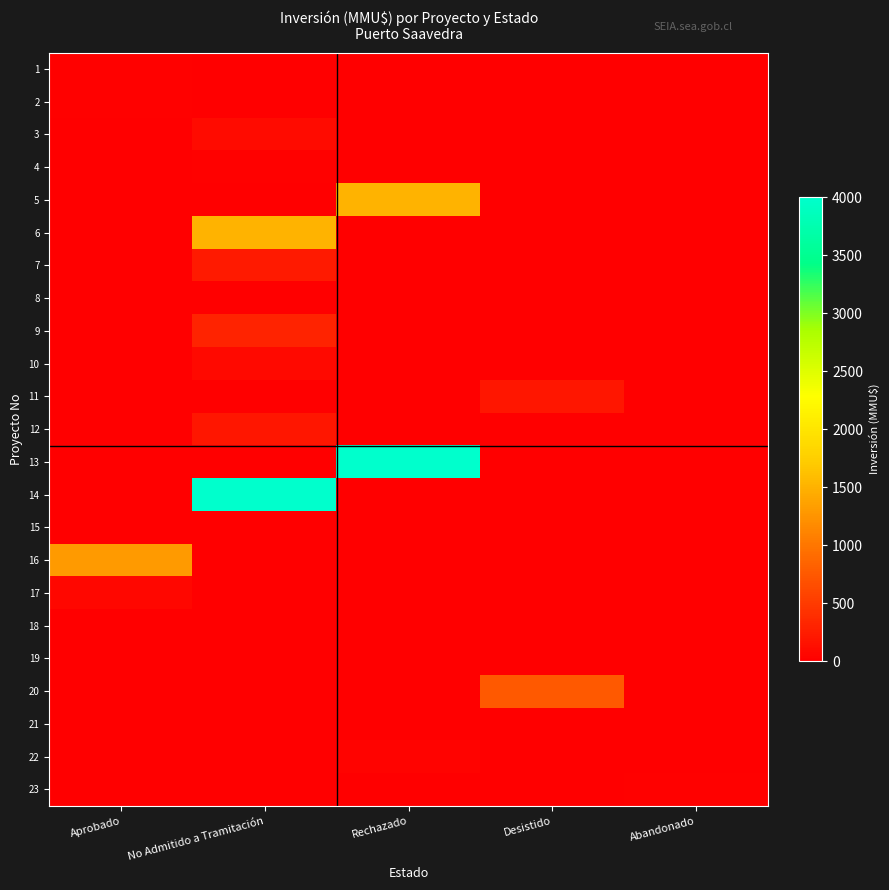

Reading left to right, list all the values displayed in this chart.

1: Aprobado=30	No Admitido a Tramitación=0	Rechazado=0	Desistido=0	Abandonado=0
2: Aprobado=30	No Admitido a Tramitación=0	Rechazado=0	Desistido=0	Abandonado=0
3: Aprobado=0	No Admitido a Tramitación=100	Rechazado=0	Desistido=0	Abandonado=0
4: Aprobado=0	No Admitido a Tramitación=22	Rechazado=0	Desistido=0	Abandonado=0
5: Aprobado=0	No Admitido a Tramitación=0	Rechazado=1500	Desistido=0	Abandonado=0
6: Aprobado=0	No Admitido a Tramitación=1500	Rechazado=0	Desistido=0	Abandonado=0
7: Aprobado=0	No Admitido a Tramitación=234	Rechazado=0	Desistido=0	Abandonado=0
8: Aprobado=0	No Admitido a Tramitación=10	Rechazado=0	Desistido=0	Abandonado=0
9: Aprobado=0	No Admitido a Tramitación=300	Rechazado=0	Desistido=0	Abandonado=0
10: Aprobado=0	No Admitido a Tramitación=79	Rechazado=0	Desistido=0	Abandonado=0
11: Aprobado=0	No Admitido a Tramitación=0	Rechazado=0	Desistido=200	Abandonado=0
12: Aprobado=0	No Admitido a Tramitación=200	Rechazado=0	Desistido=0	Abandonado=0
13: Aprobado=0	No Admitido a Tramitación=0	Rechazado=4000	Desistido=0	Abandonado=0
14: Aprobado=0	No Admitido a Tramitación=4000	Rechazado=0	Desistido=0	Abandonado=0
15: Aprobado=0	No Admitido a Tramitación=0	Rechazado=0	Desistido=0	Abandonado=0
16: Aprobado=1310	No Admitido a Tramitación=0	Rechazado=0	Desistido=0	Abandonado=0
17: Aprobado=70	No Admitido a Tramitación=0	Rechazado=0	Desistido=0	Abandonado=0
18: Aprobado=0	No Admitido a Tramitación=0	Rechazado=0	Desistido=0	Abandonado=0
19: Aprobado=0	No Admitido a Tramitación=0	Rechazado=0	Desistido=0	Abandonado=0
20: Aprobado=0	No Admitido a Tramitación=0	Rechazado=0	Desistido=750	Abandonado=0
21: Aprobado=0	No Admitido a Tramitación=0	Rechazado=0	Desistido=0	Abandonado=0
22: Aprobado=0	No Admitido a Tramitación=0	Rechazado=40	Desistido=0	Abandonado=0
23: Aprobado=0	No Admitido a Tramitación=0	Rechazado=0	Desistido=0	Abandonado=30